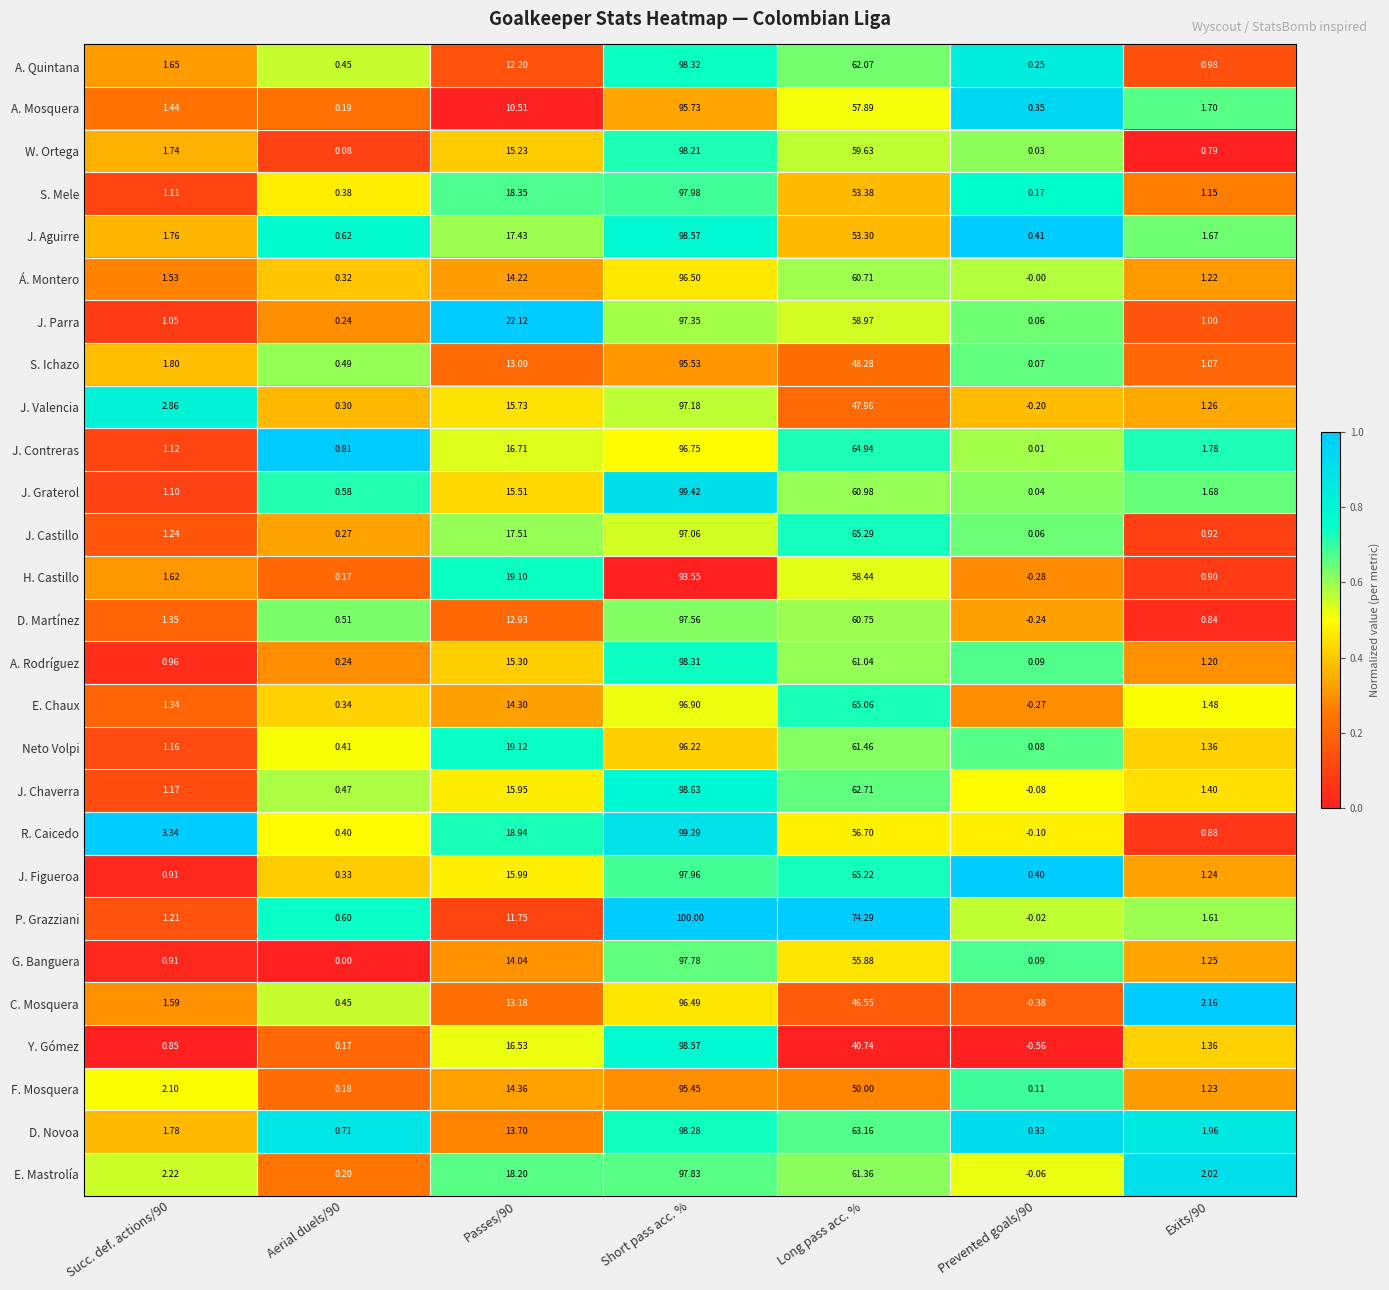

Where is W. Ortega nearest to the value 49?

Long pass acc. %